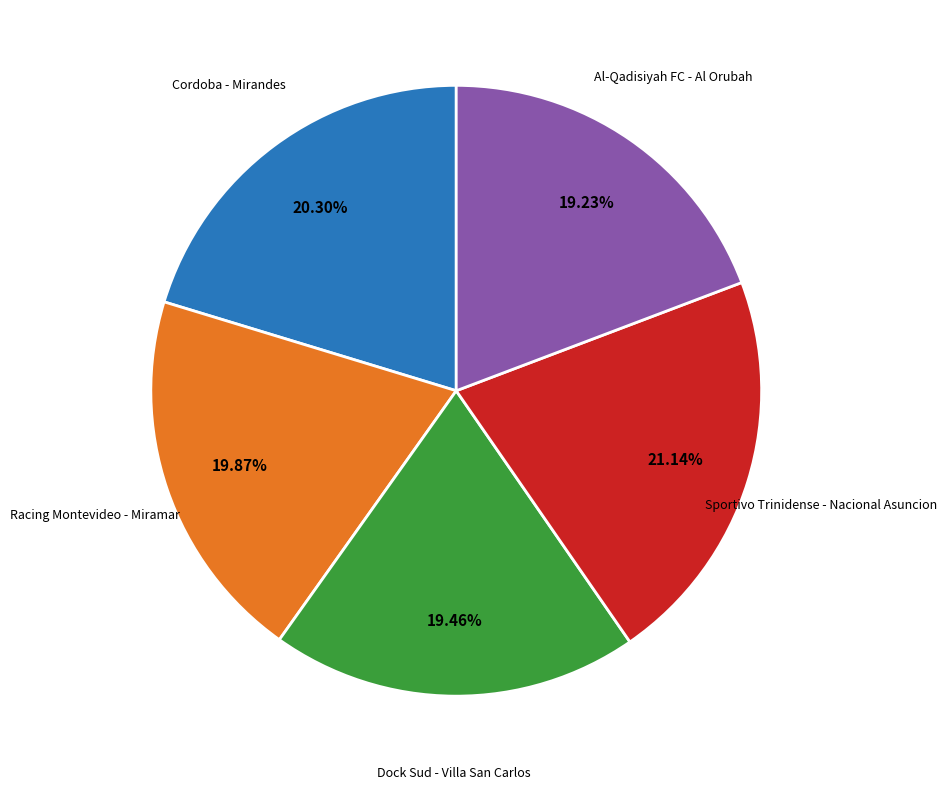

Is there any slice that represents more than half of the pie?

No